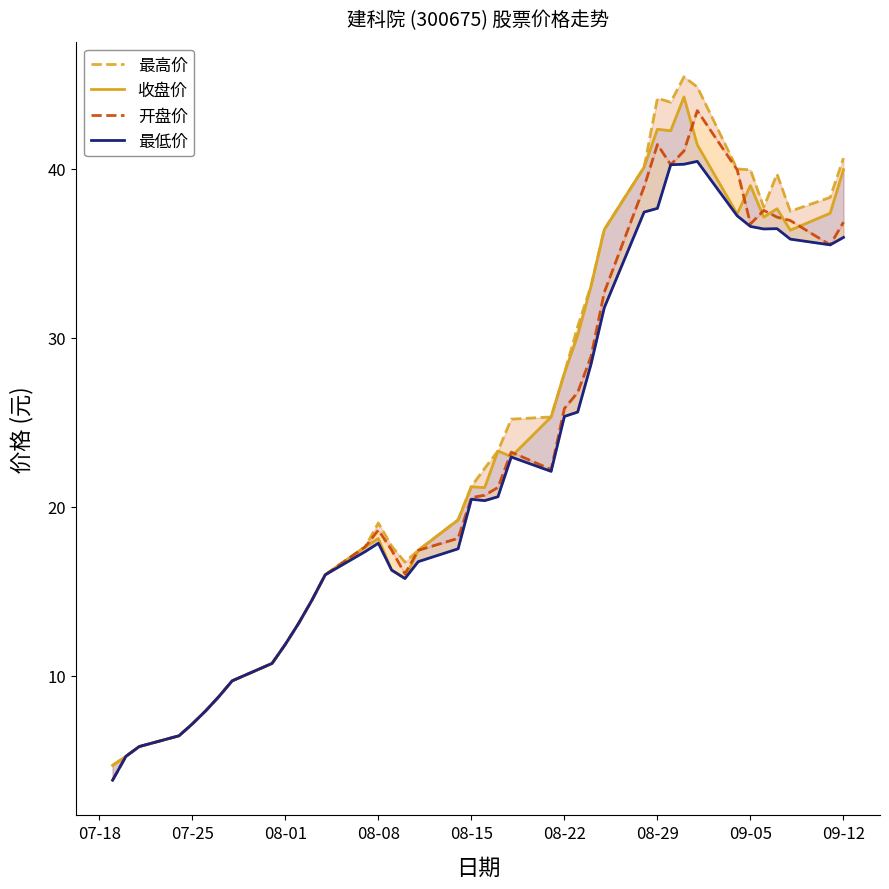

Which series has the largest range (max minus min)?

最高价